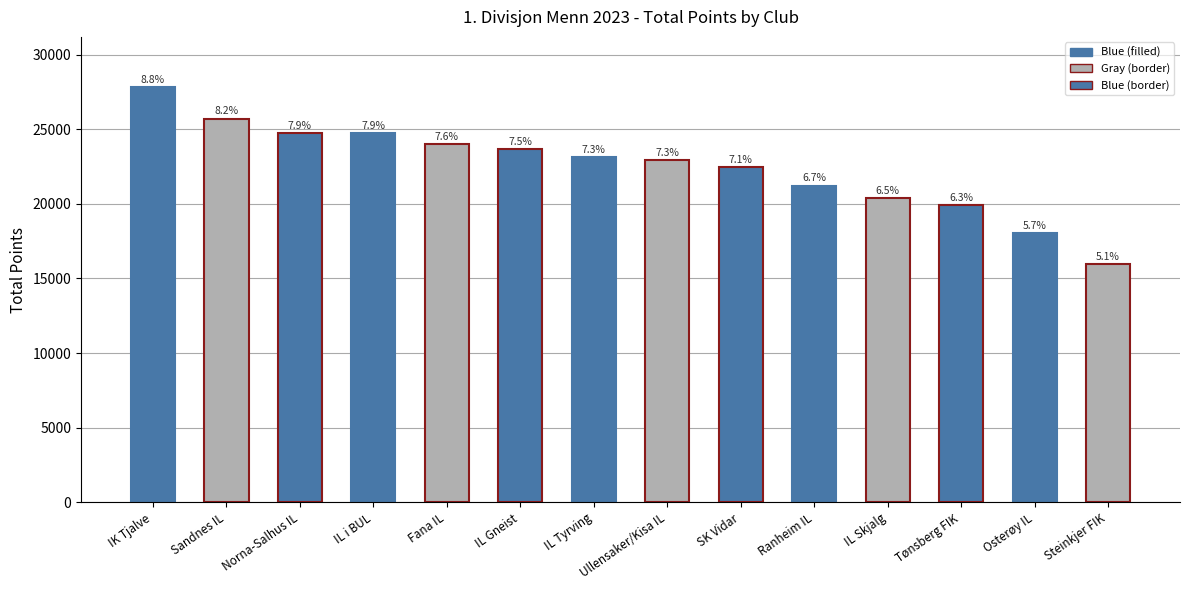

What is the approximate value at Ranheim IL, to the nearest 100?

21200